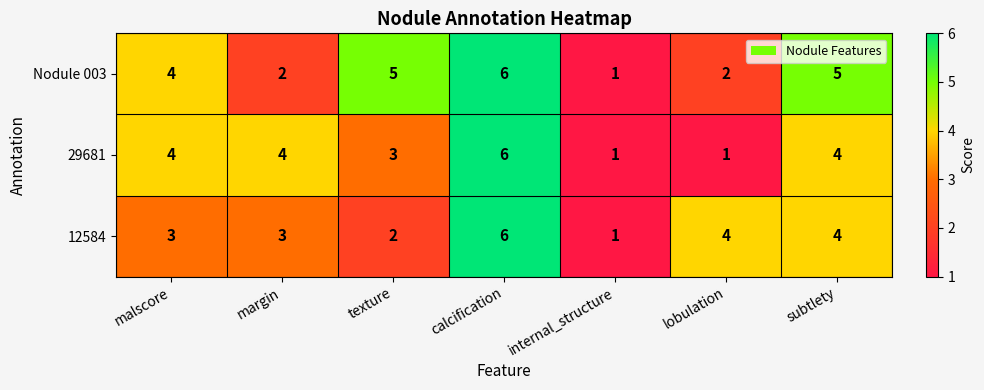

Rank the series at lobulation from lowest to highest value.

29681, Nodule 003, 12584